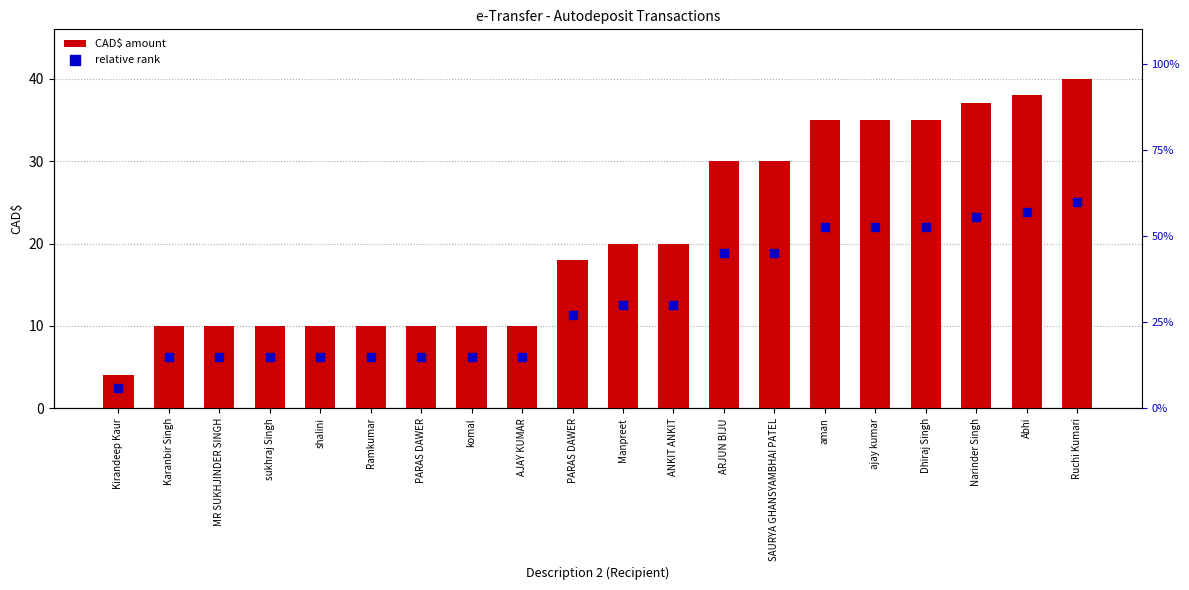

At how many categories does at least one series exceed 33?

6